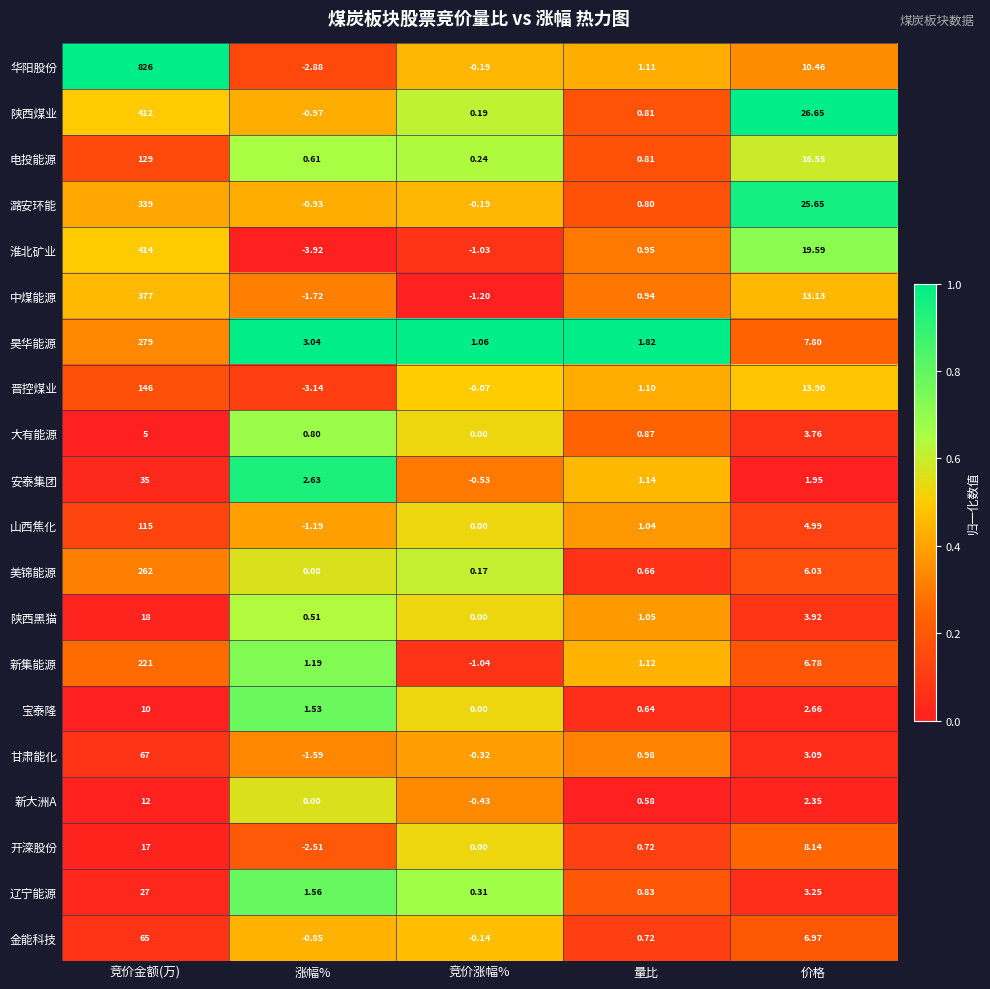

Which series has the widest spread of values?

华阳股份